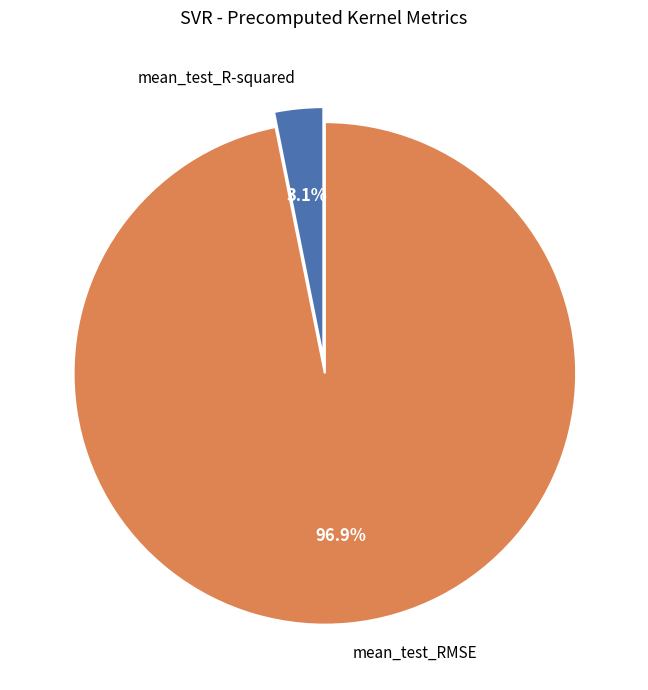

Is there any slice that represents more than half of the pie?

Yes